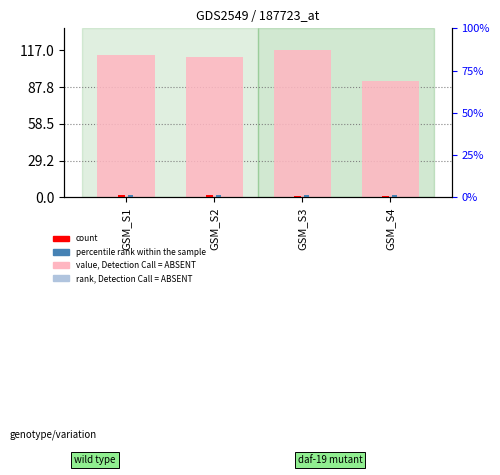

What is the difference between the GE (count) values at GSM_S4 and GSM_S2?

1.0